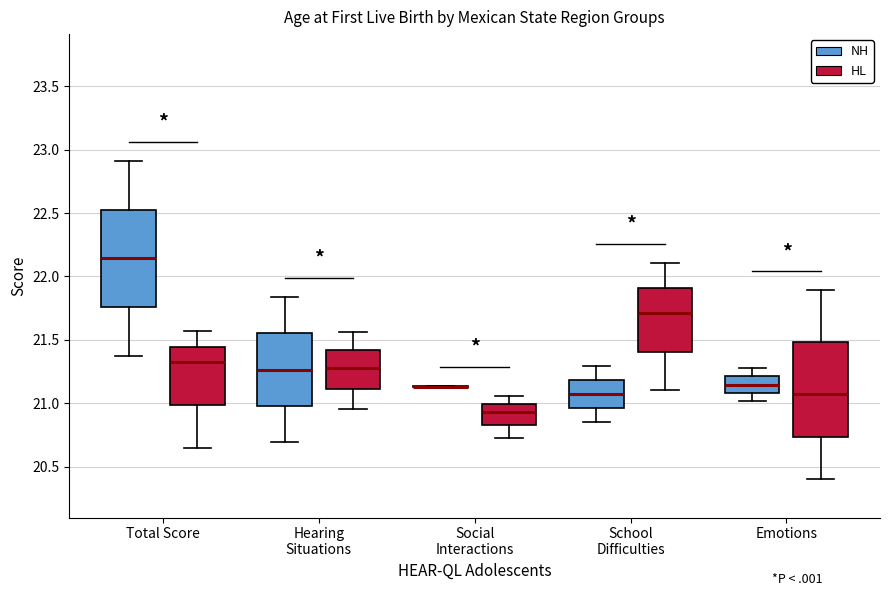

Reading left to right, read every box against the y-axis: the position of its median line, the range the box covers, and the ends of its whiskers. The values are not printed on the chart, so give them approximately, as read against the axis.

Total Score (NH): median 22.15, box 21.75 to 22.55, whiskers 21.35 to 22.90
Total Score (HL): median 21.35, box 21.00 to 21.45, whiskers 20.65 to 21.55
Hearing Situations (NH): median 21.25, box 21.00 to 21.55, whiskers 20.70 to 21.85
Hearing Situations (HL): median 21.30, box 21.10 to 21.40, whiskers 20.95 to 21.55
Social Interactions (NH): box collapsed to a line at 21.15, whiskers 21.10 to 21.15
Social Interactions (HL): median 20.95, box 20.85 to 21.00, whiskers 20.75 to 21.05
School Difficulties (NH): median 21.05, box 20.95 to 21.20, whiskers 20.85 to 21.30
School Difficulties (HL): median 21.70, box 21.40 to 21.90, whiskers 21.10 to 22.10
Emotions (NH): median 21.15, box 21.10 to 21.20, whiskers 21.00 to 21.30
Emotions (HL): median 21.10, box 20.75 to 21.50, whiskers 20.40 to 21.90